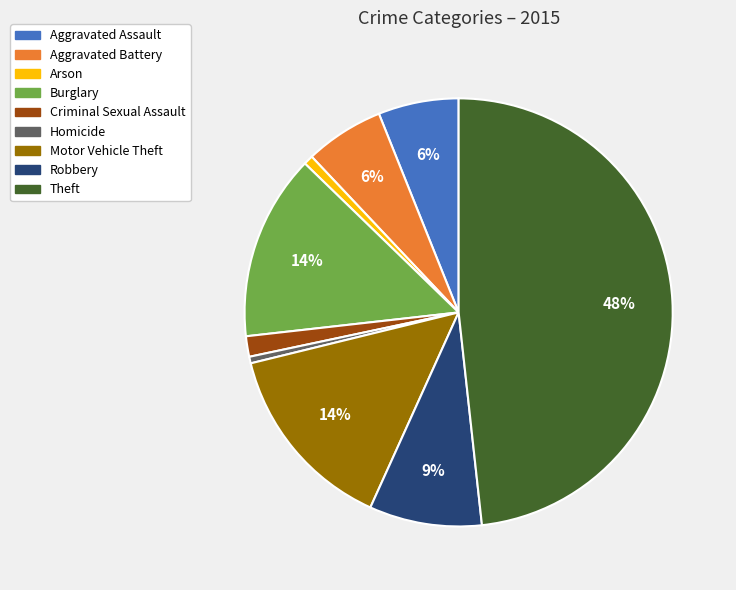

What is the largest slice in the pie chart?

Theft